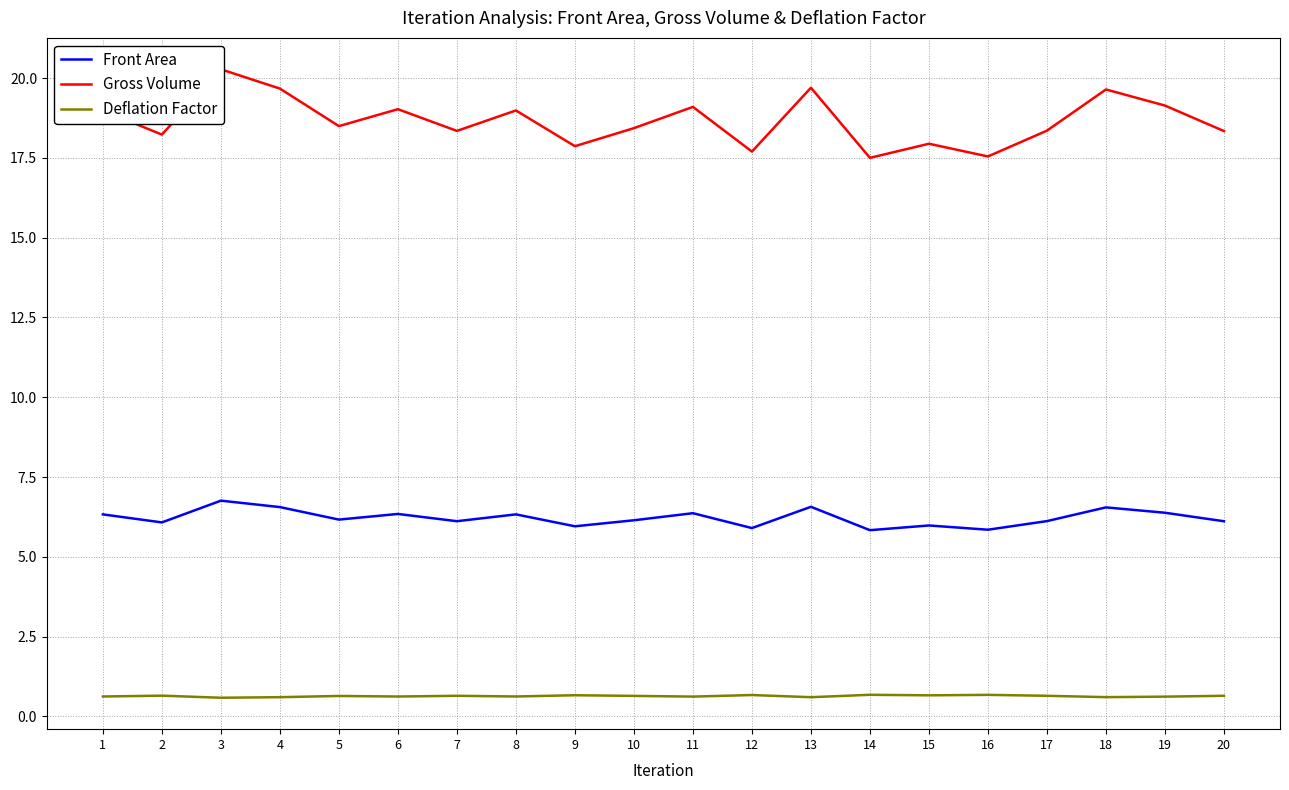

Does the chart display data point markers on the line(s)?

No